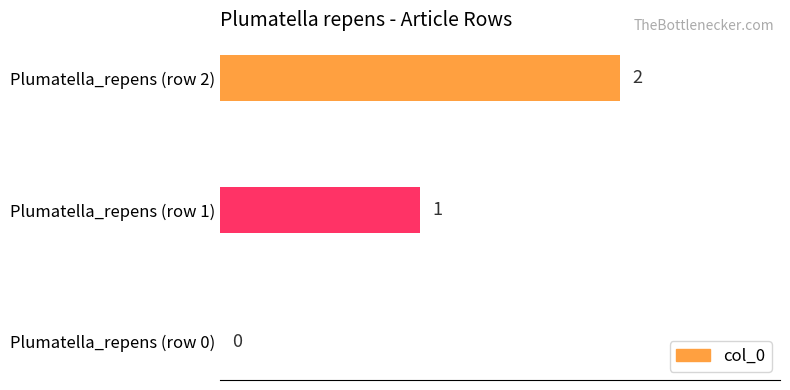

Is it true that the value at Plumatella_repens (row 2) is 2?

True